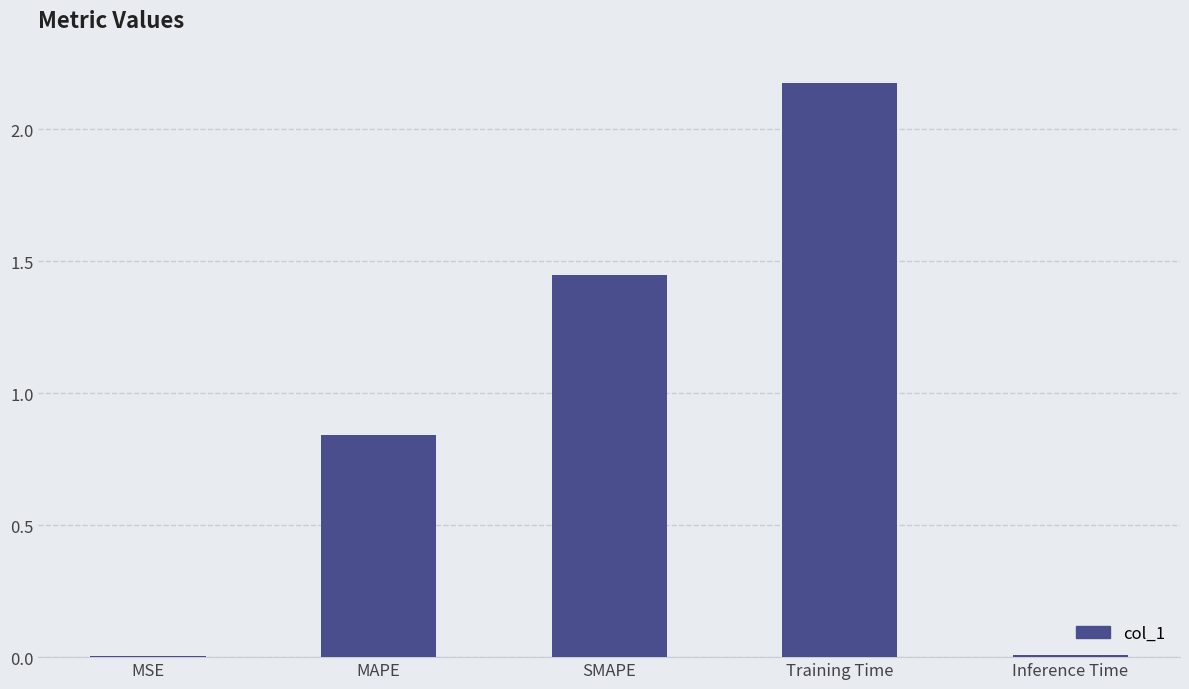

What is the sum of all values?

4.5